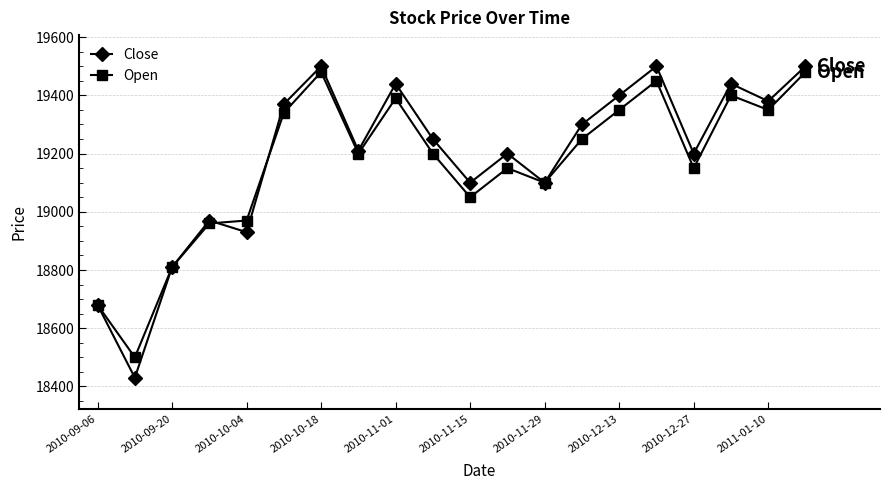

How many lines are shown in the chart?

2